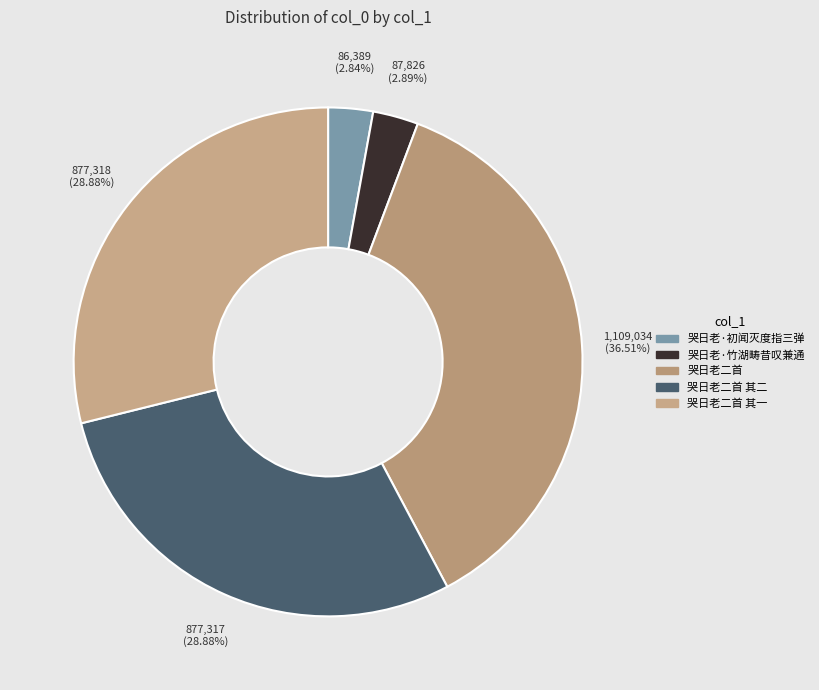

How many segments does this pie chart have?

5